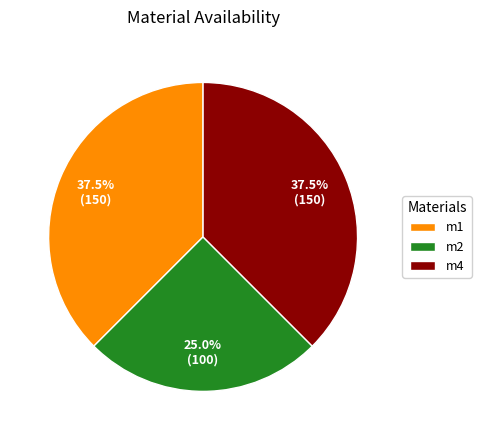

What is the smallest slice in the pie chart?

m2